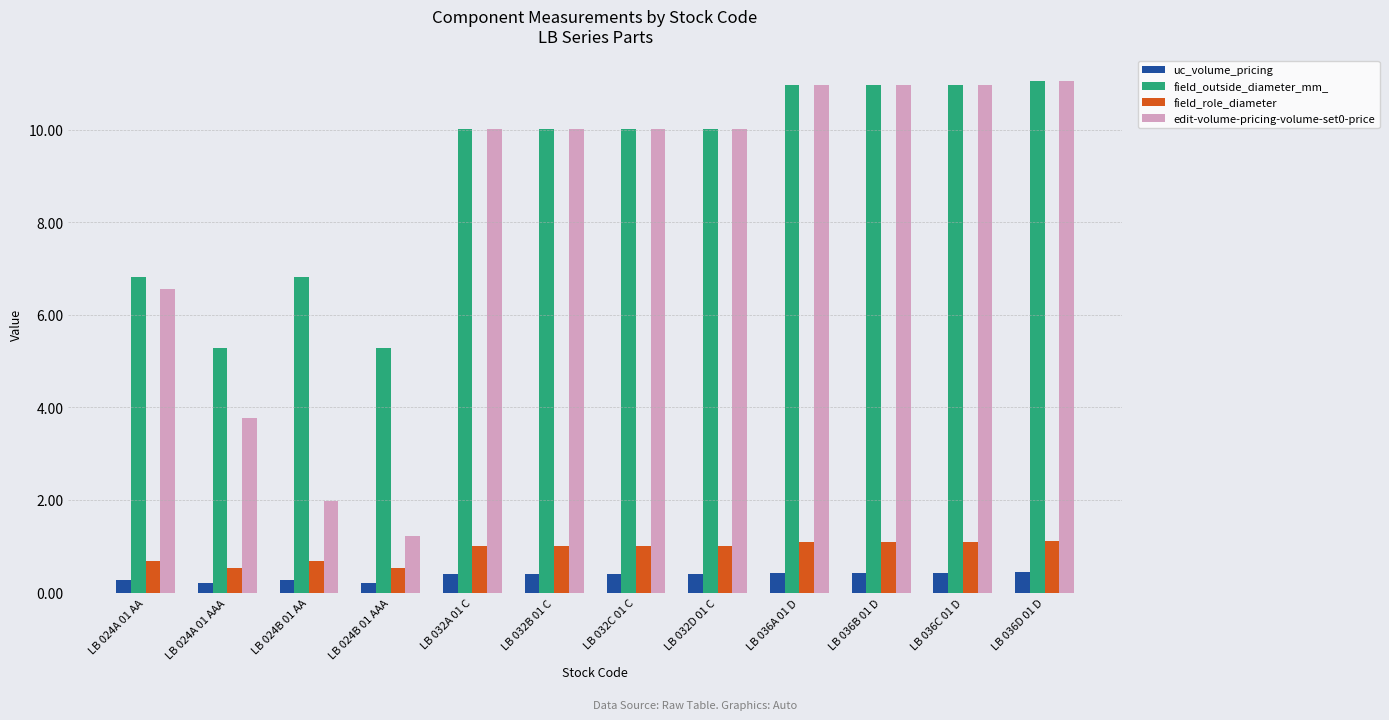

What is the sum of all edit-volume-pricing-volume-set0-price values?

97.5